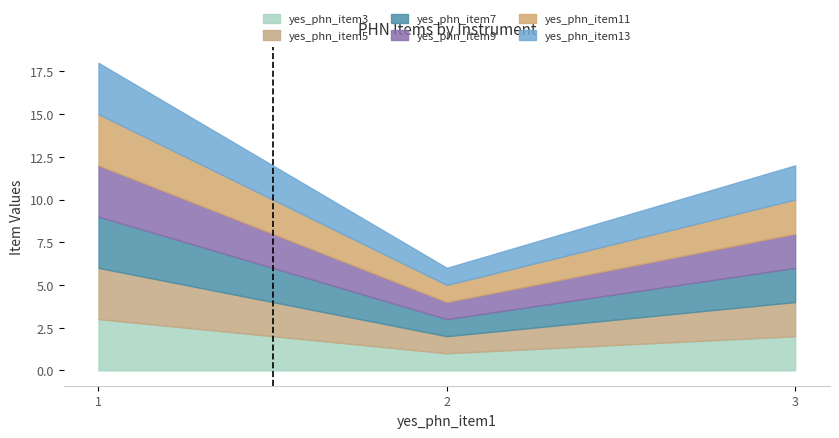

Reading left to right, what are all the values shown in this chart?

yes_phn_item3: 1=3	2=1	3=2
yes_phn_item5: 1=3	2=1	3=2
yes_phn_item7: 1=3	2=1	3=2
yes_phn_item9: 1=3	2=1	3=2
yes_phn_item11: 1=3	2=1	3=2
yes_phn_item13: 1=3	2=1	3=2